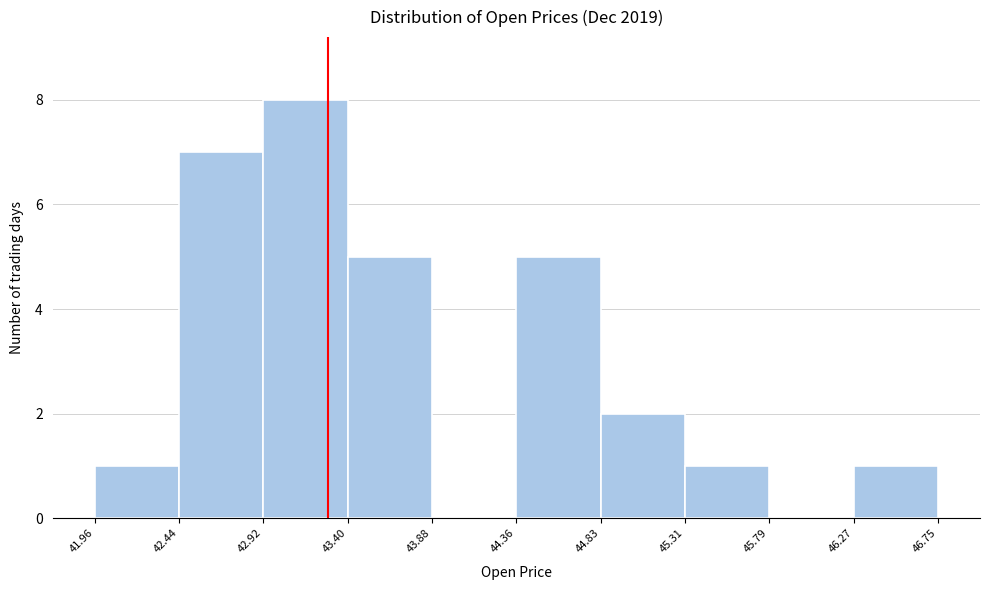

Reading left to right, list every bar in this chart as the range it spans on the x-axis followed by its height. The values are not printed on the chart, so give them approximately, as read against the axis.

41.96 to 42.44: 1
42.44 to 42.92: 7
42.92 to 43.40: 8
43.40 to 43.88: 5
43.88 to 44.36: 0
44.36 to 44.83: 5
44.83 to 45.31: 2
45.31 to 45.79: 1
45.79 to 46.27: 0
46.27 to 46.75: 1